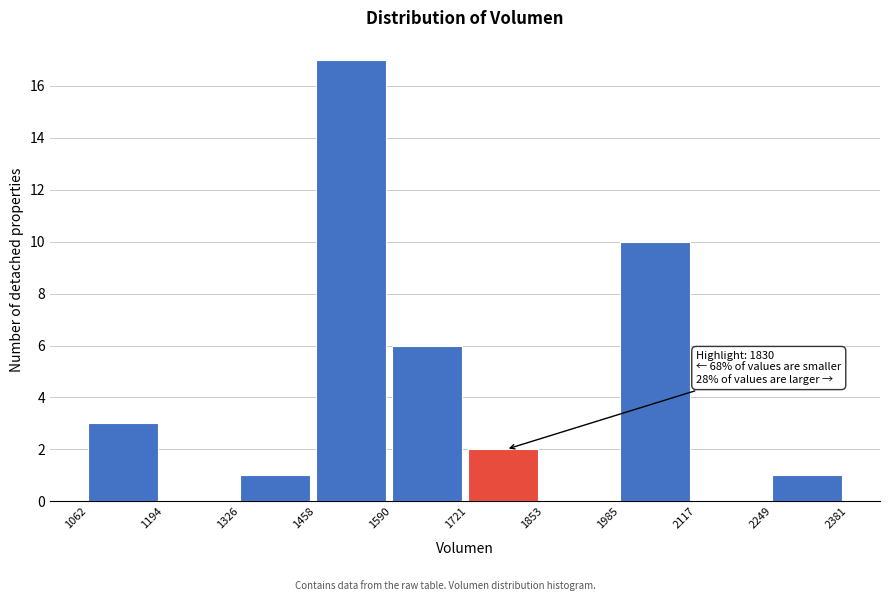

Over which range of the x-axis is the bar tallest?

1458 to 1590